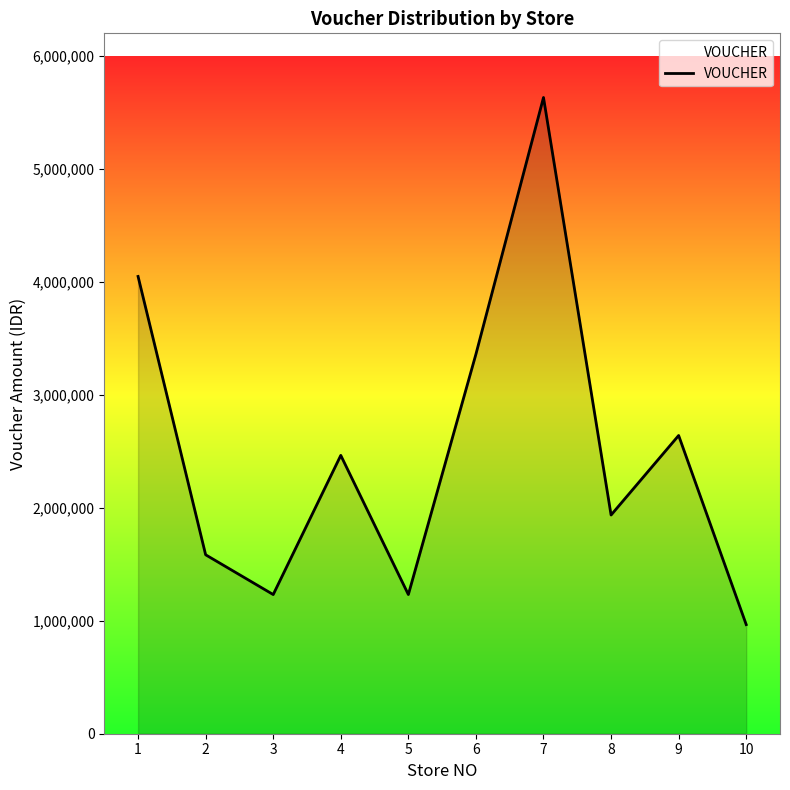

The chart shows a value of 4048000 at 1. True or false?

True